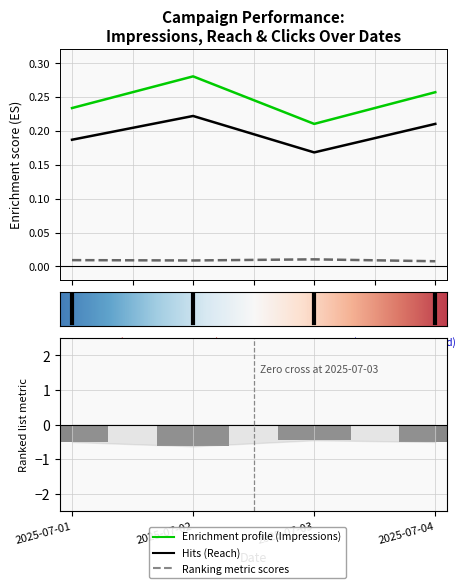

Reading left to right, transcribe all the data shown in this chart.

Impressions: 0.2	0.3	0.2	0.3
Reach: 0.2	0.2	0.2	0.2
Clicks: 0.0	0.0	0.0	0.0